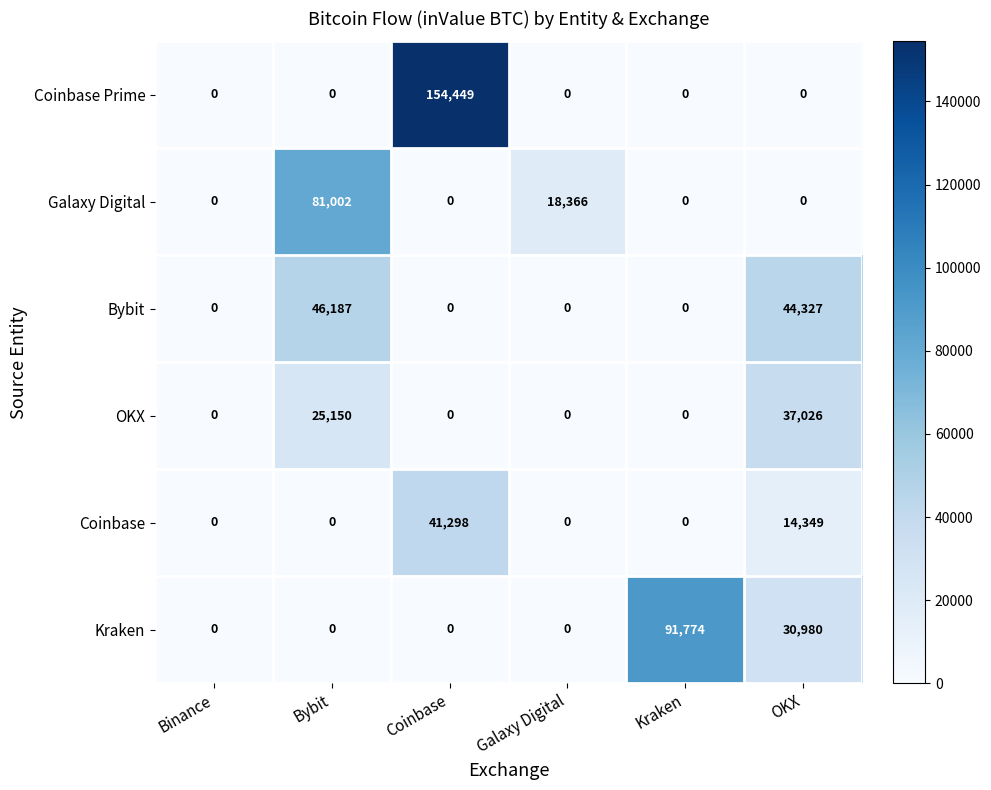

The Coinbase Prime series shows 0 at Binance. True or false?

True